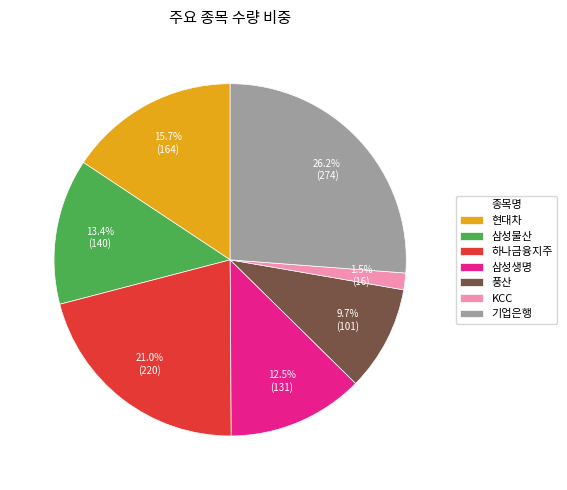

Which has a higher value, 풍산 or 현대차?

현대차